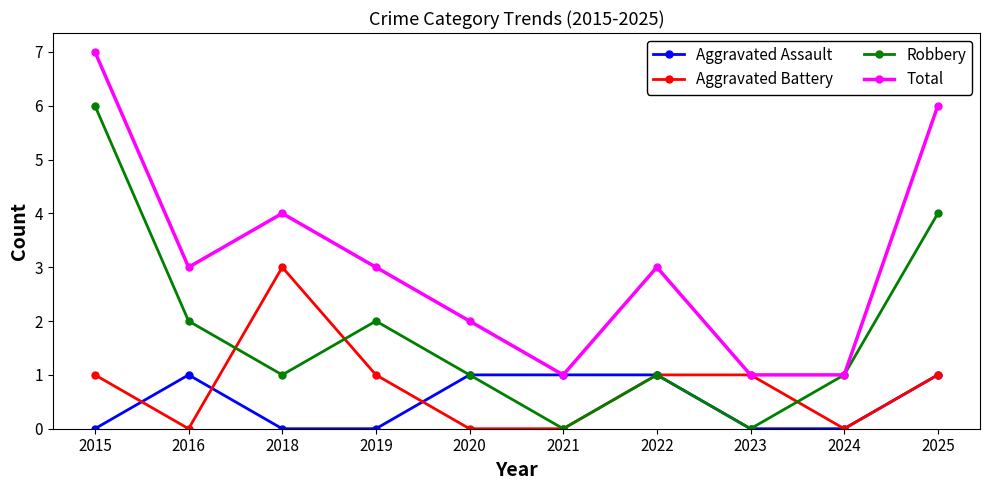

Count the number of data series in this chart.

4